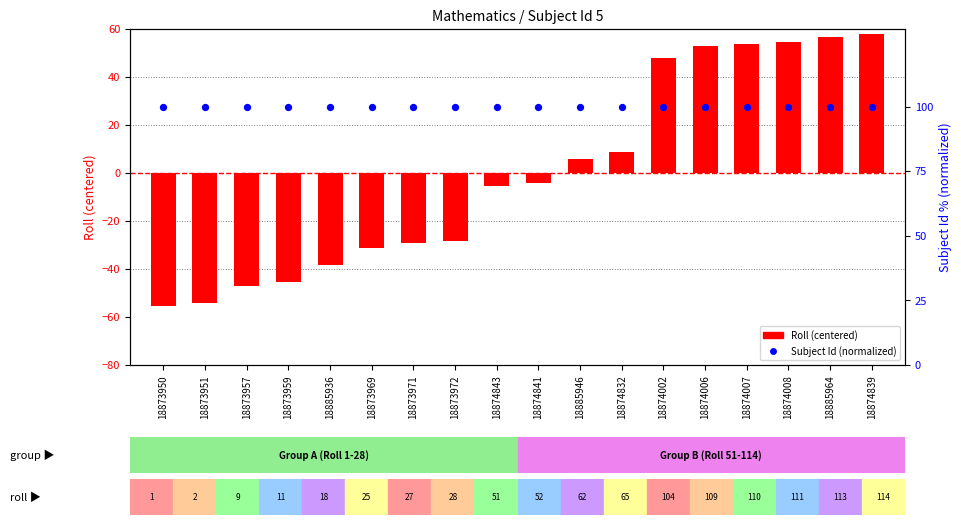

Which series contains the lowest Y value?

Roll (centered)